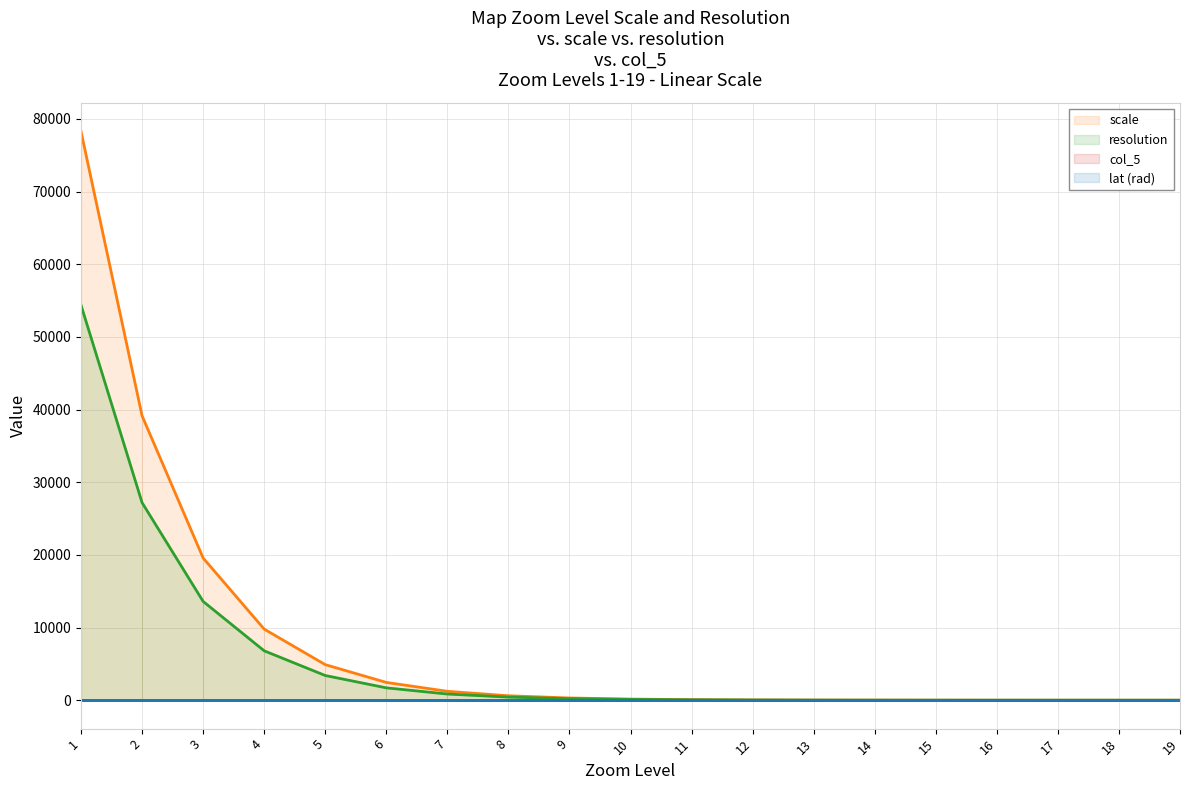

How many data points in scale are above 152?

10